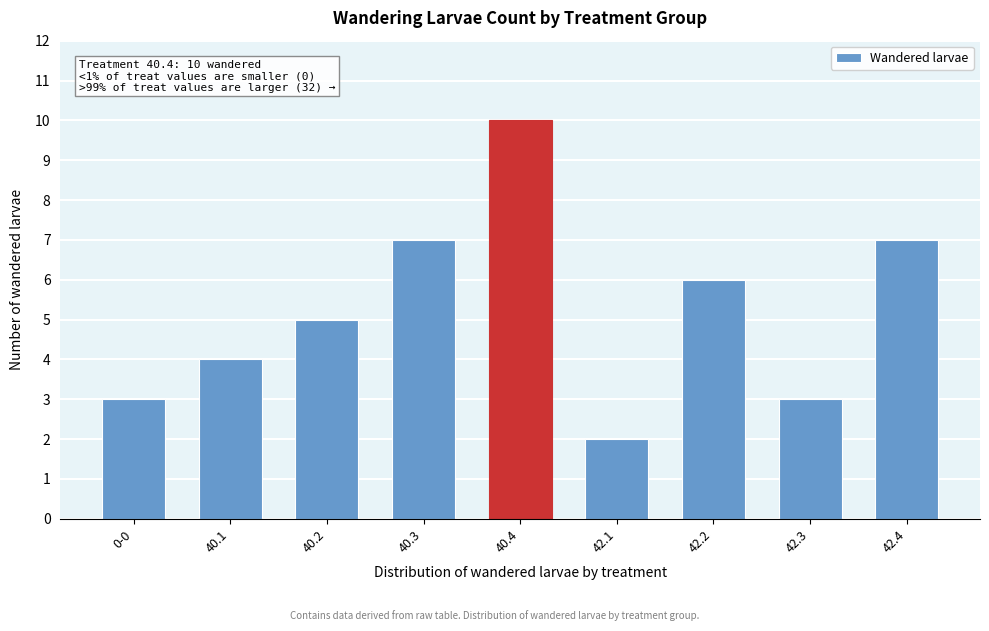

Reading left to right, what are all the values shown in this chart?

0-0=3	40.1=4	40.2=5	40.3=7	40.4=10	42.1=2	42.2=6	42.3=3	42.4=7